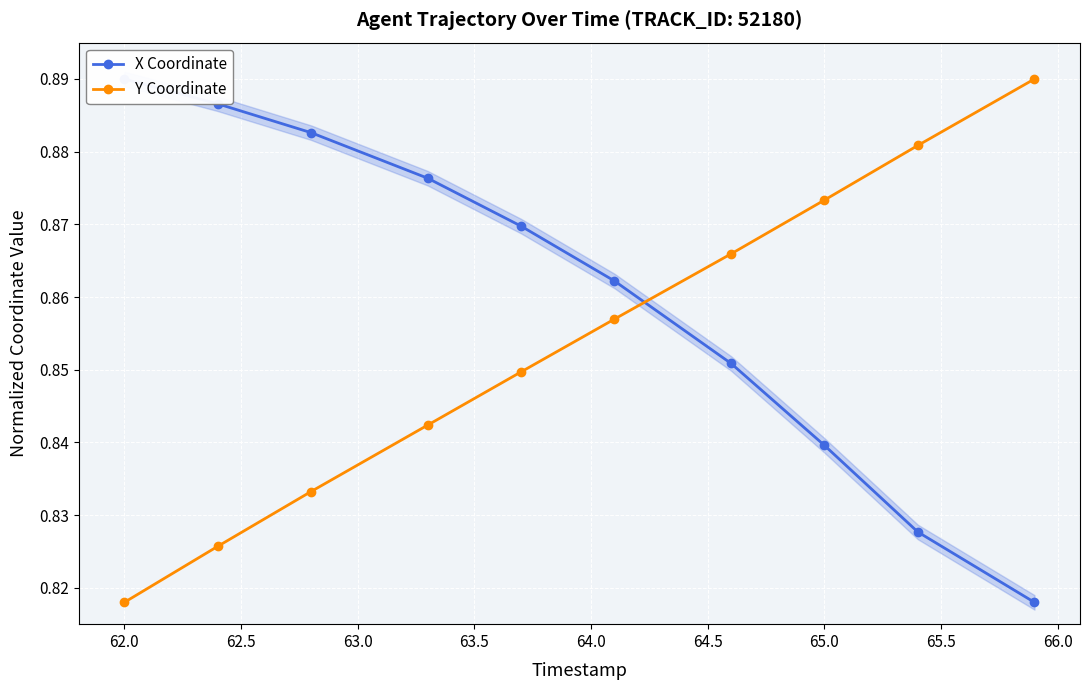

At which label is Y Coordinate closest to 0?

62.0